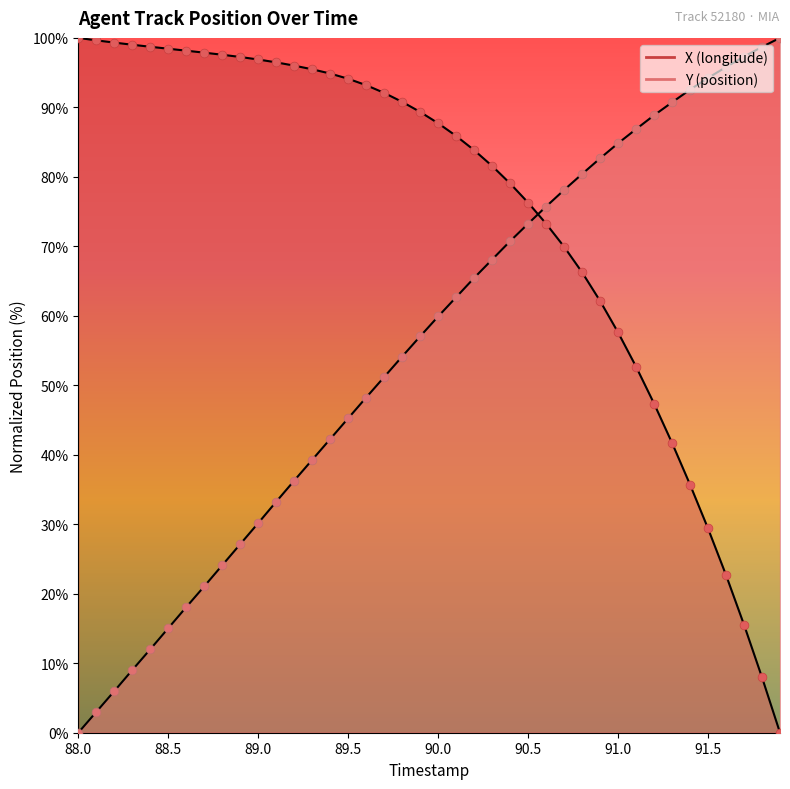

At which category is the sum across all series the highest?

90.4